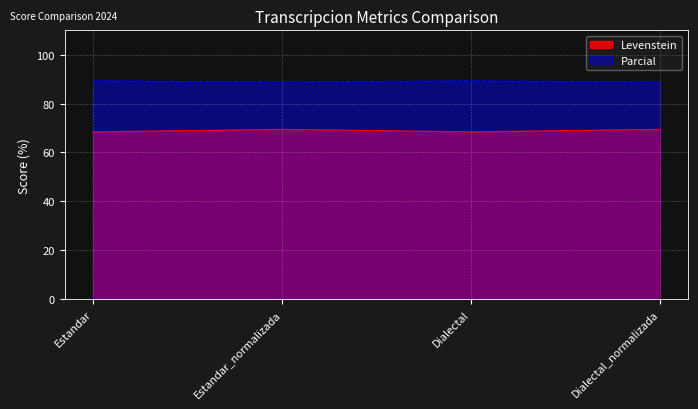

Which series has the largest total across all categories?

Parcial